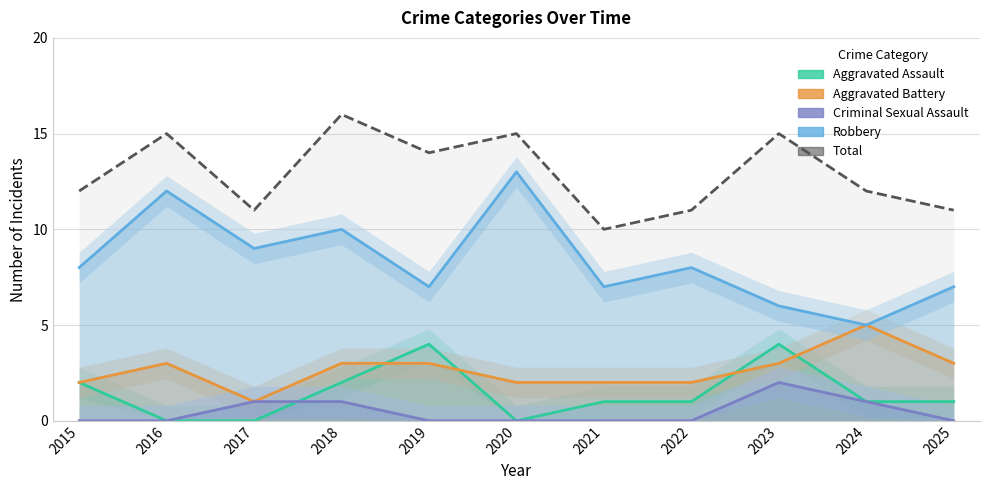

True or false: Aggravated Battery has more than 0 points higher than both neighbors.

True